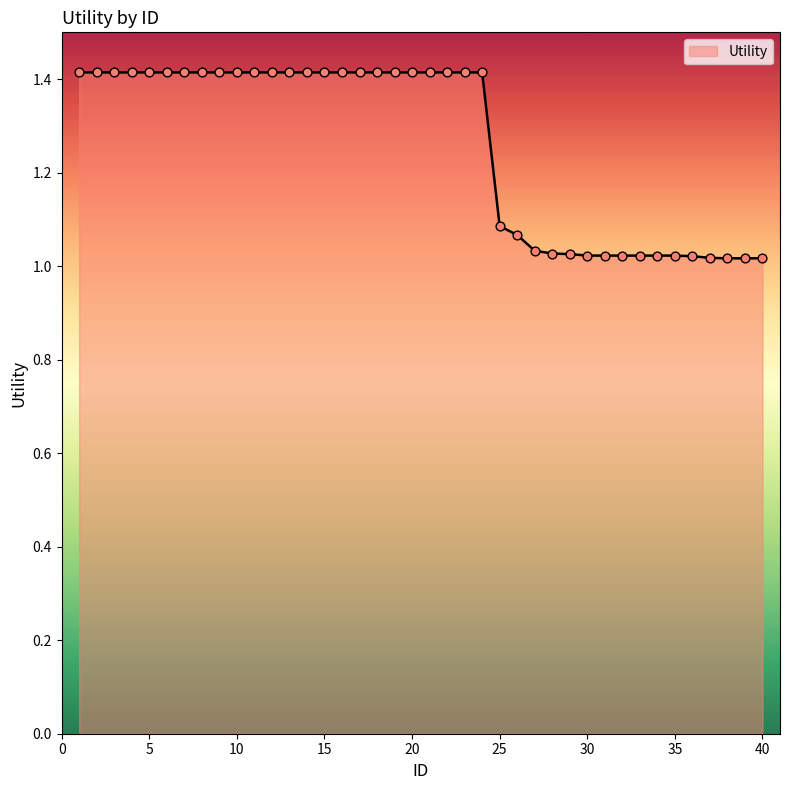

What is the maximum value shown in the chart?

1.4